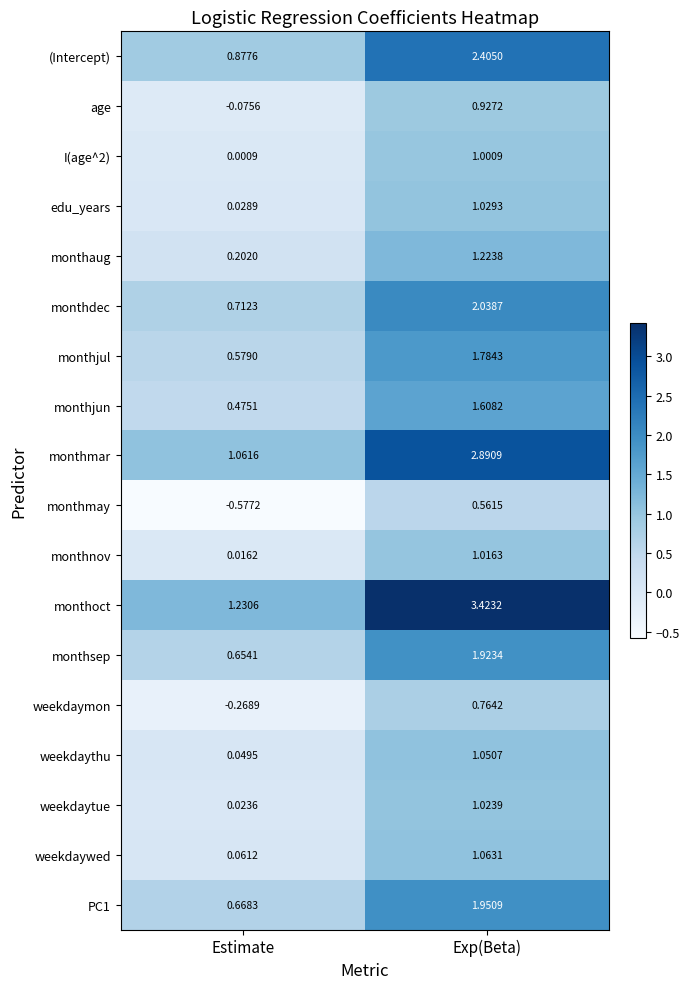

At which label does (Intercept) reach its peak?

Exp(Beta)